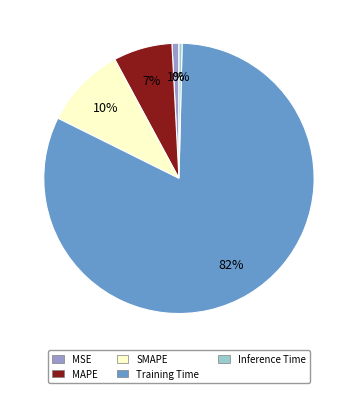

Combined, do MAPE and MSE account for over 50%?

No